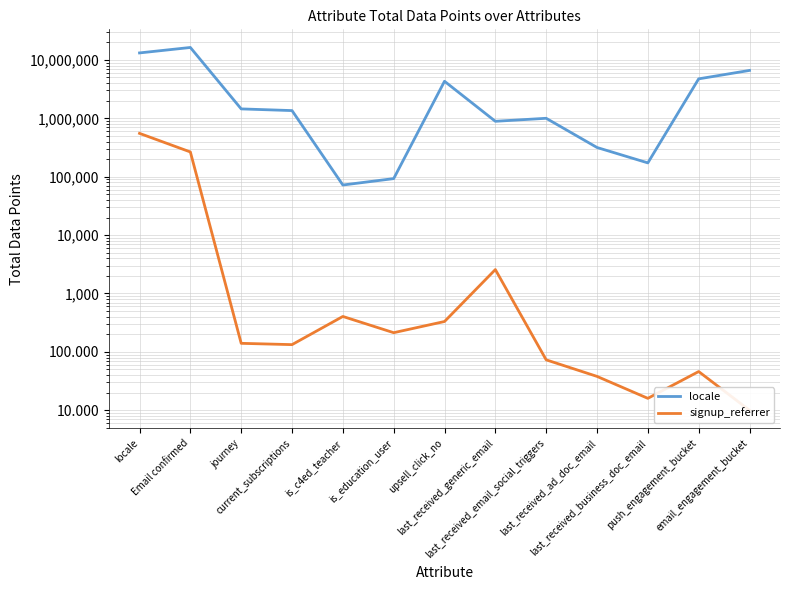

How many values in the locale series are below 1355713?

6